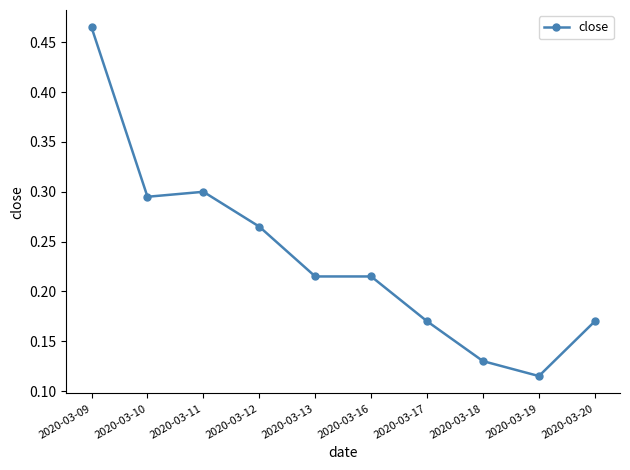

Which label corresponds to the largest value in the chart?

2020-03-09